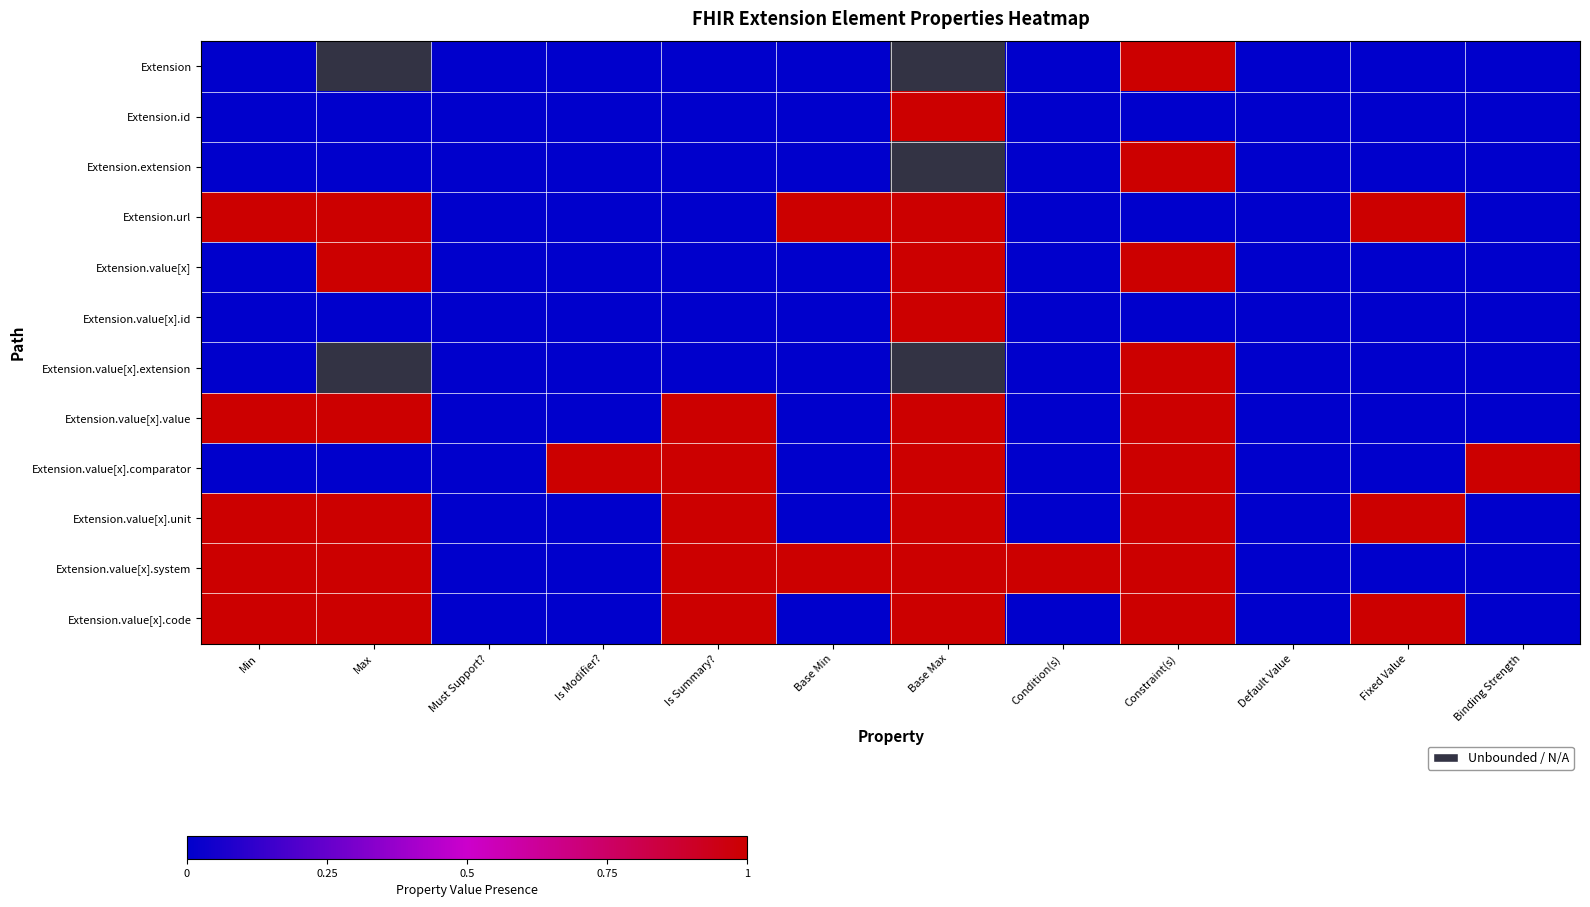

Is the value of Extension.value[x].unit at Base Min greater than the value of Extension.value[x].comparator at Constraint(s)?

No